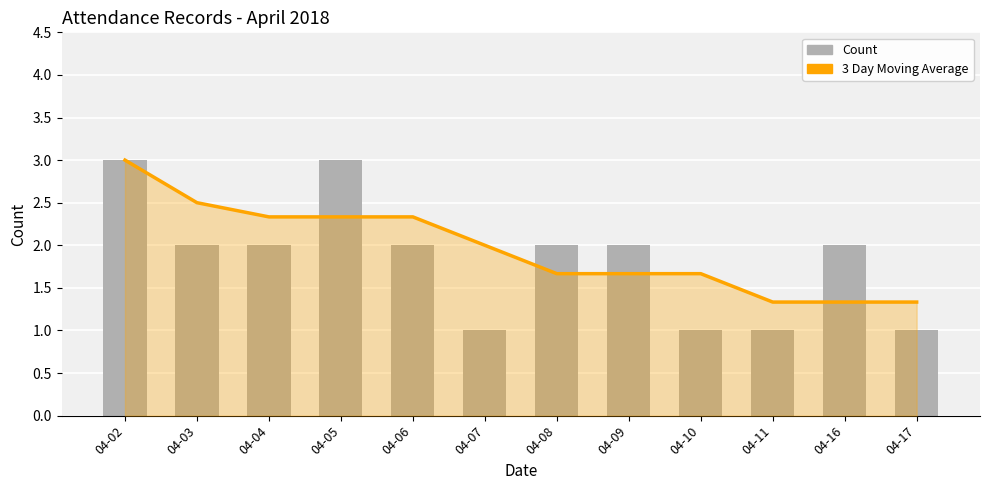

Which has a higher value, 04-05 or 04-04?

04-05